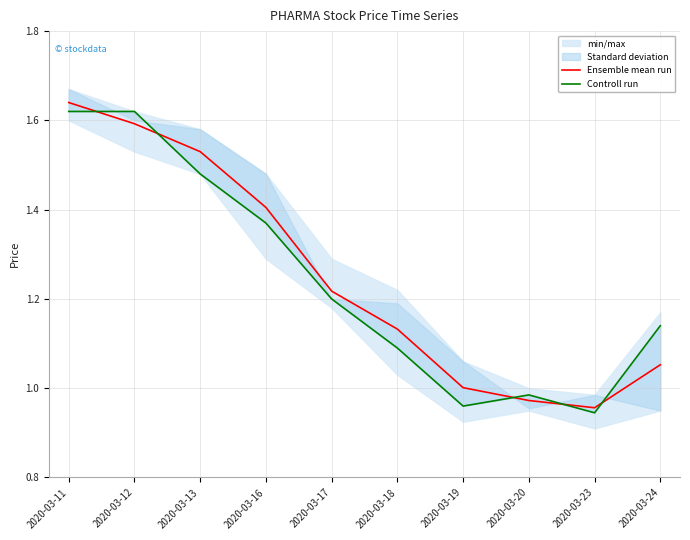

Is it true that Ensemble mean run equals 0.4 at 2020-03-24?

False